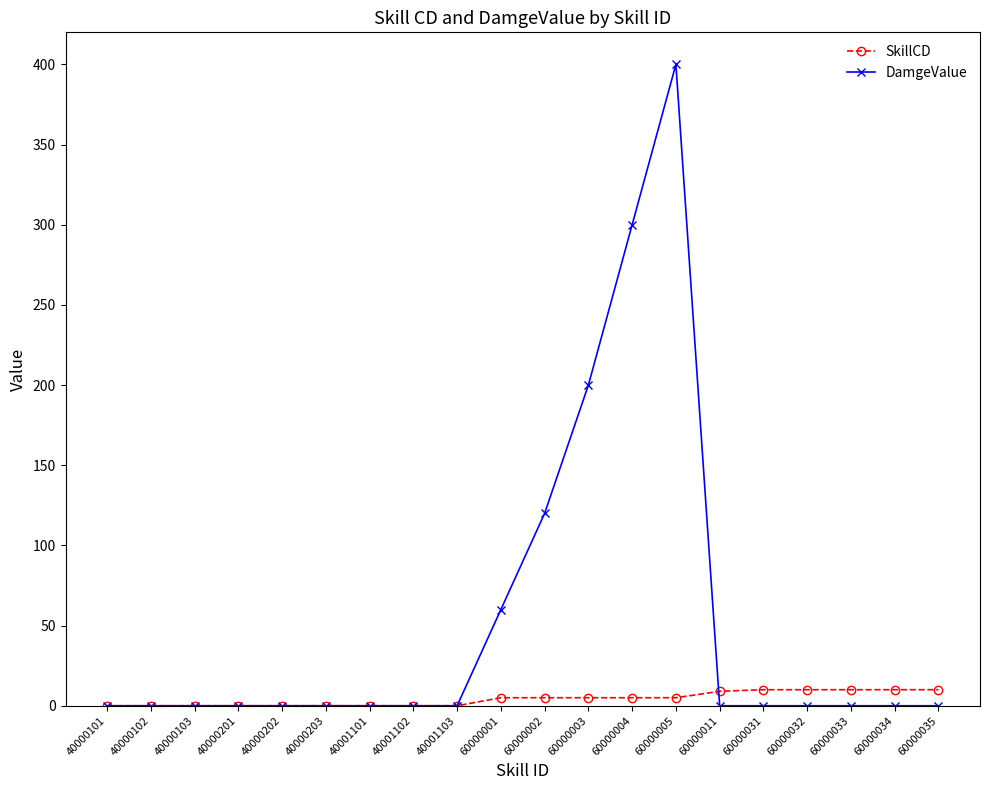

Which series has the largest range (max minus min)?

DamgeValue